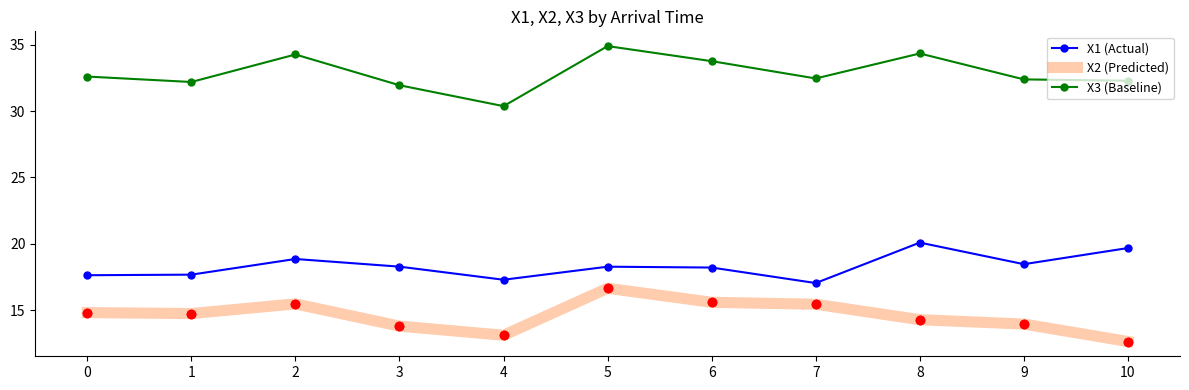

True or false: X1 (Actual) and X3 (Baseline) cross at least once.

False